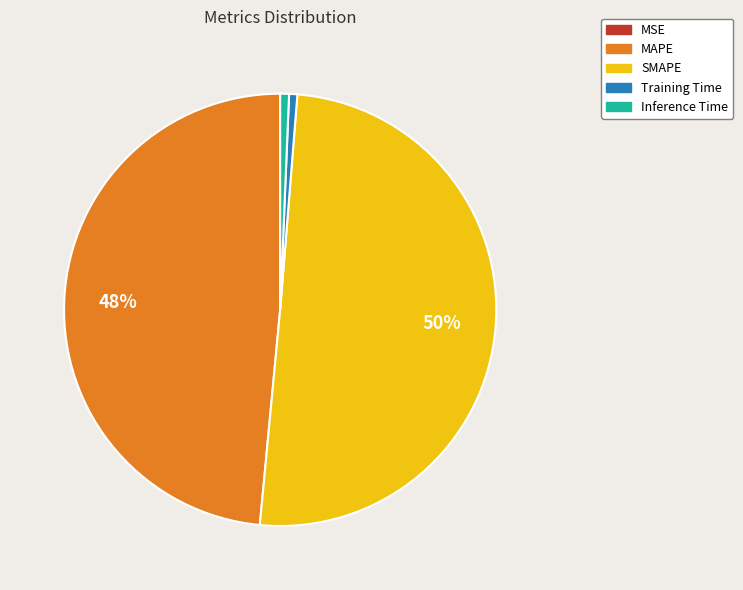

The SMAPE slice represents 41% of the pie. True or false?

False